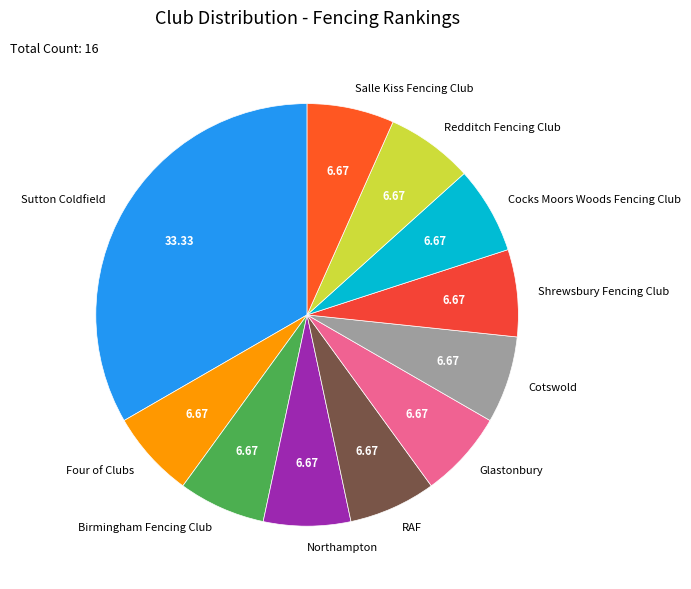

Which category has the biggest portion of the pie?

Sutton Coldfield